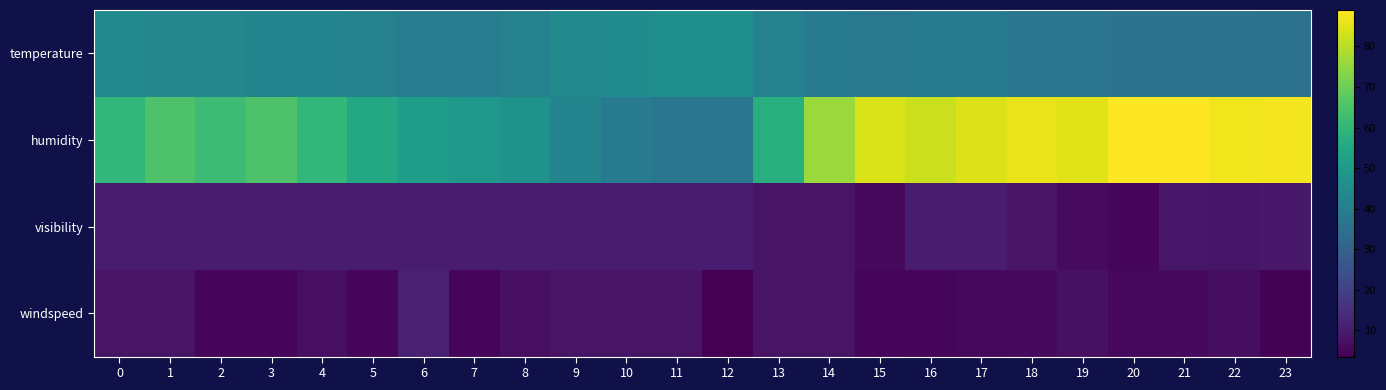

Reading left to right, what are all the values shown in this chart?

temperature: 0=44.1	1=43.0	2=43.0	3=42.1	4=42.1	5=41.0	6=39.9	7=39.9	8=41.0	9=44.1	10=45.0	11=46.0	12=46.0	13=41.0	14=39.0	15=37.9	16=39.0	17=38.5	18=37.0	19=37.0	20=36.0	21=36.0	22=36.0	23=35.5
humidity: 0=60.0	1=65.0	2=62.0	3=65.0	4=60.0	5=55.0	6=51.0	7=49.0	8=47.0	9=42.0	10=39.0	11=37.0	12=37.0	13=57.0	14=76.0	15=84.0	16=82.0	17=84.5	18=86.0	19=85.0	20=89.0	21=89.0	22=87.2	23=87.5
visibility: 0=10.0	1=10.0	2=10.0	3=10.0	4=10.0	5=10.0	6=10.0	7=10.0	8=10.0	9=10.0	10=10.0	11=10.0	12=10.0	13=8.0	14=8.0	15=5.7	16=10.0	17=10.0	18=8.0	19=6.0	20=5.0	21=9.0	22=8.2	23=9.5
windspeed: 0=8.1	1=8.1	2=4.6	3=4.6	4=6.9	5=4.6	6=11.5	7=4.6	8=6.9	9=8.1	10=8.1	11=8.1	12=3.5	13=8.1	14=8.1	15=5.0	16=4.6	17=5.2	18=5.8	19=7.5	20=5.2	21=5.8	22=6.7	23=4.0